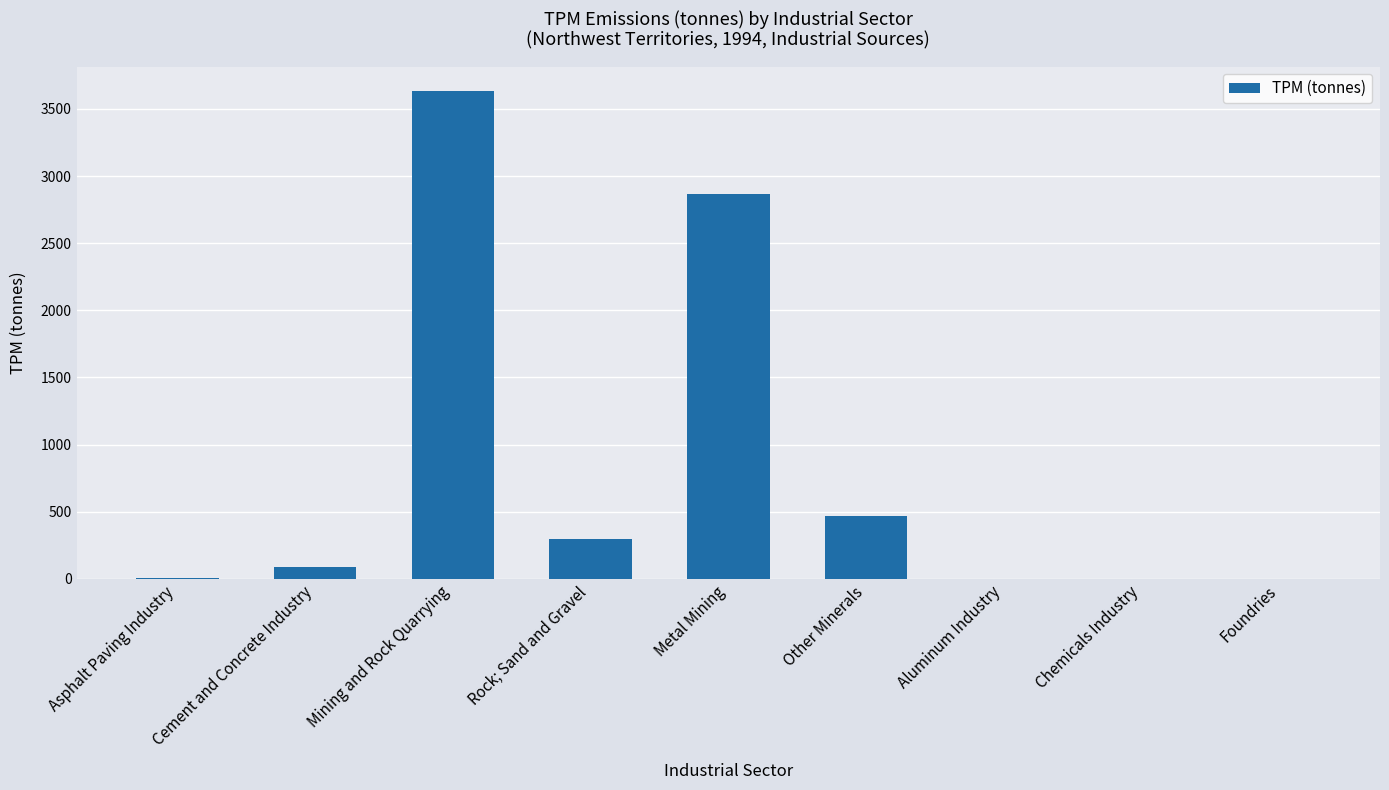

Is it true that the value at Mining and Rock Quarrying is 3634?

True